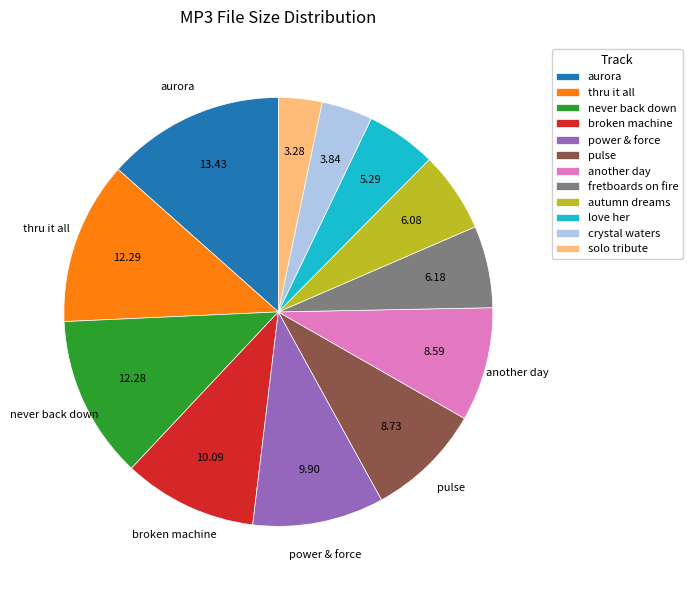

Which has a higher value, fretboards on fire or crystal waters?

fretboards on fire